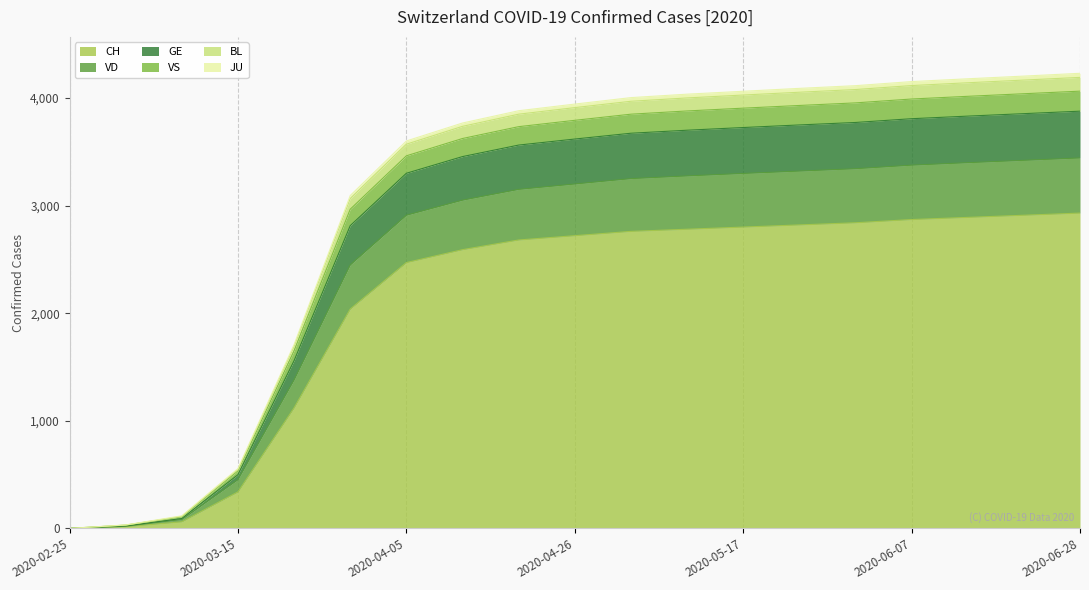

At which label does CH reach its minimum?

2020-02-25